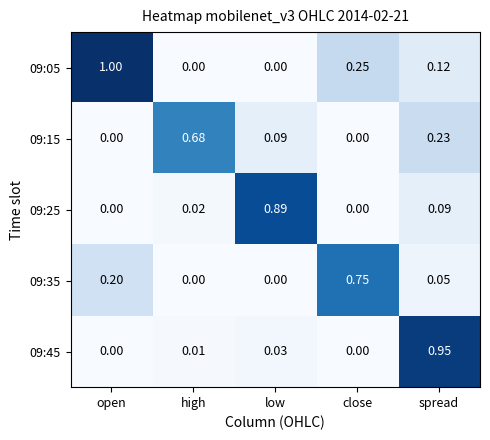

Is the value of 09:15 at high greater than the value of 09:35 at open?

Yes